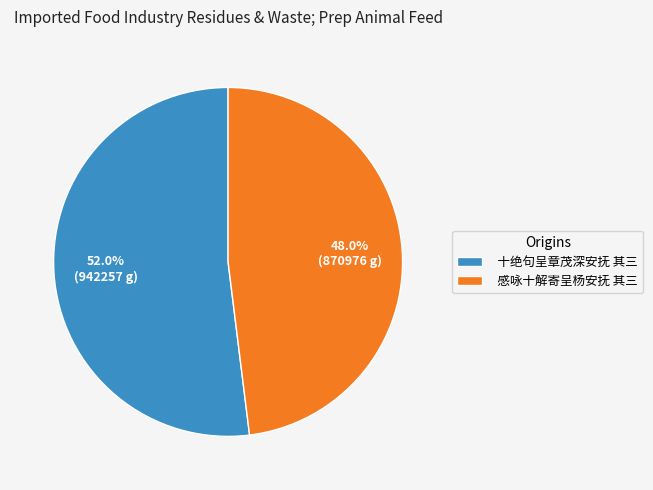

Is the sum of 十绝句呈章茂深安抚 其三 and 感咏十解寄呈杨安抚 其三 greater than half?

Yes